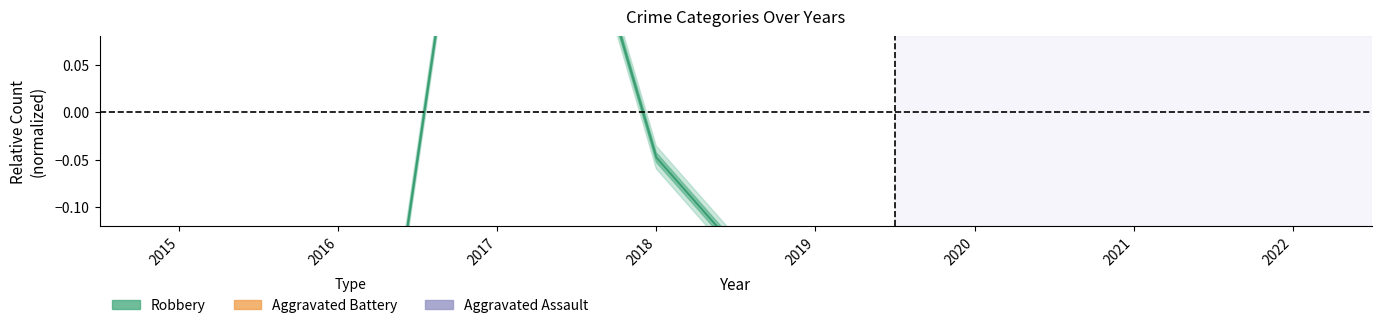

At which category is the sum across all series the highest?

2017